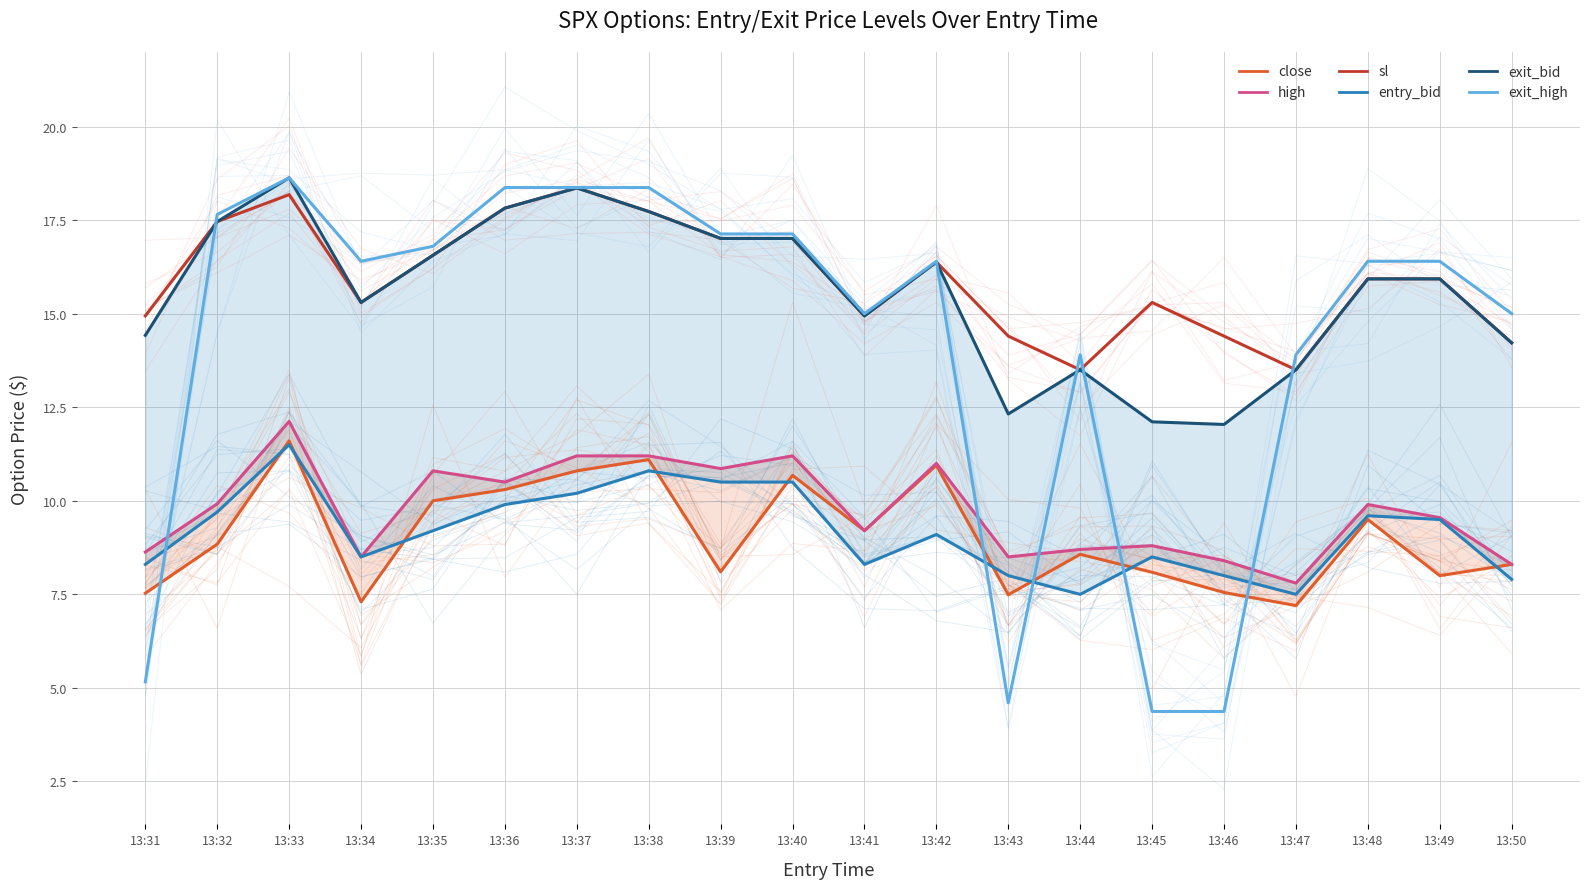

In sl, how many points are lower than both neighbors (excluding endpoints)?

4